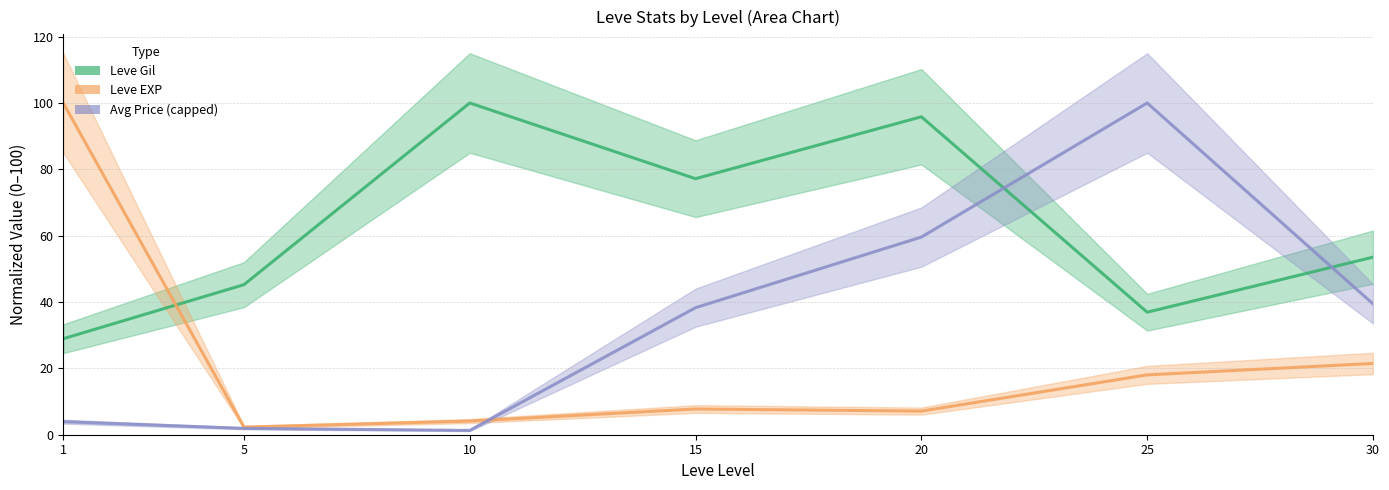

Which series has the largest total across all categories?

Leve Gil